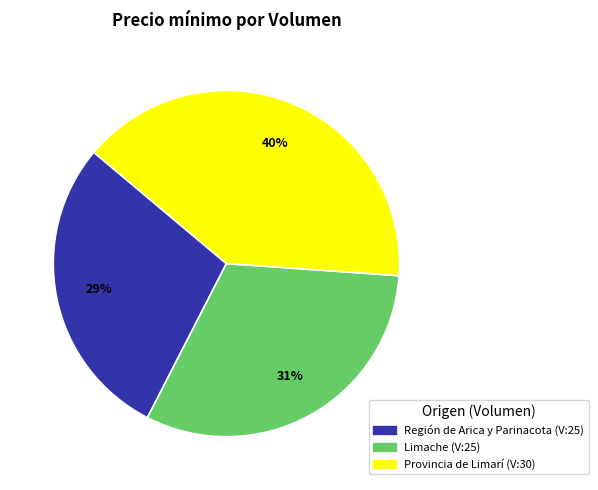

How many slices are in this pie chart?

3